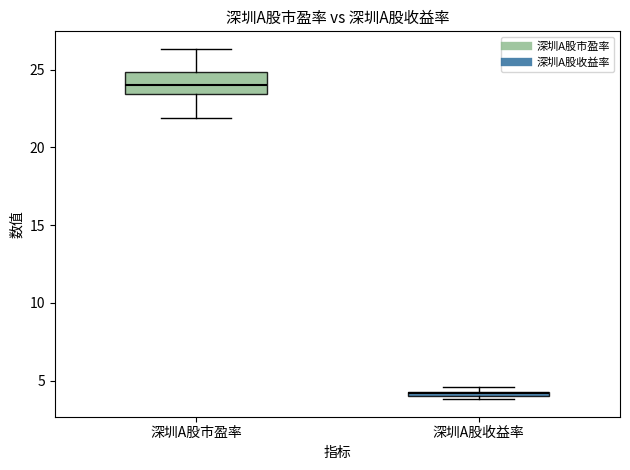

Which box is the tallest, from its lower edge to its upper edge?

深圳A股市盈率